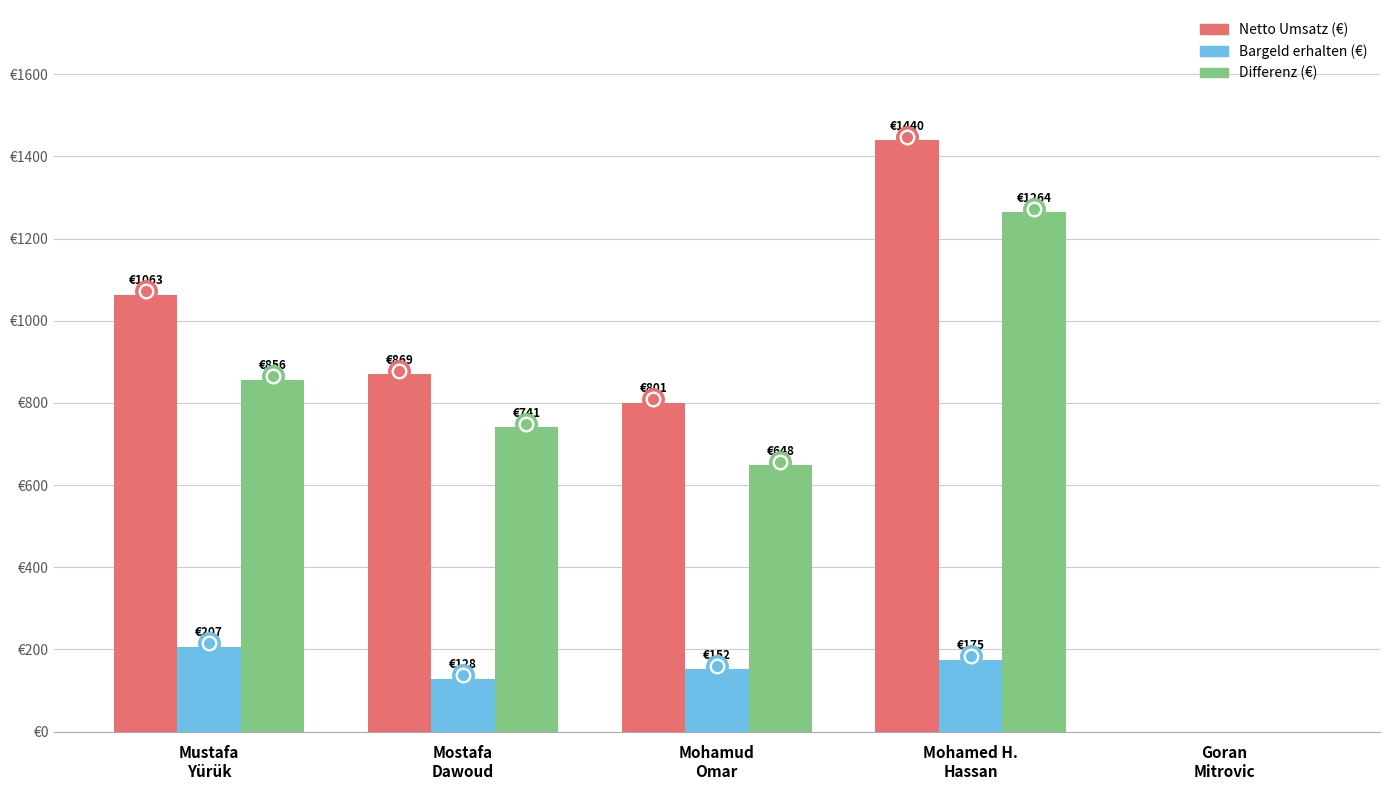

Which series has the largest range (max minus min)?

Netto Umsatz (€)